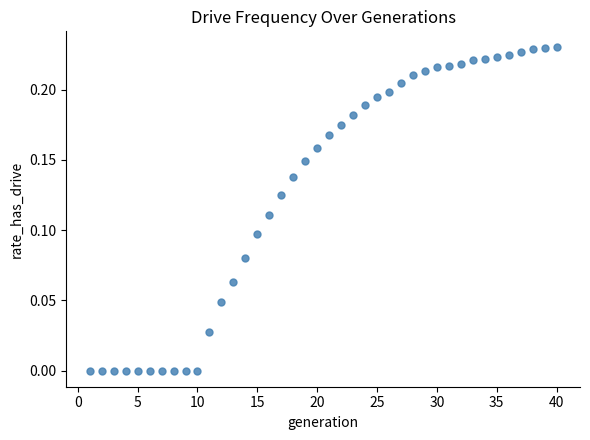

What is the range of X values (max minus min)?

39.0